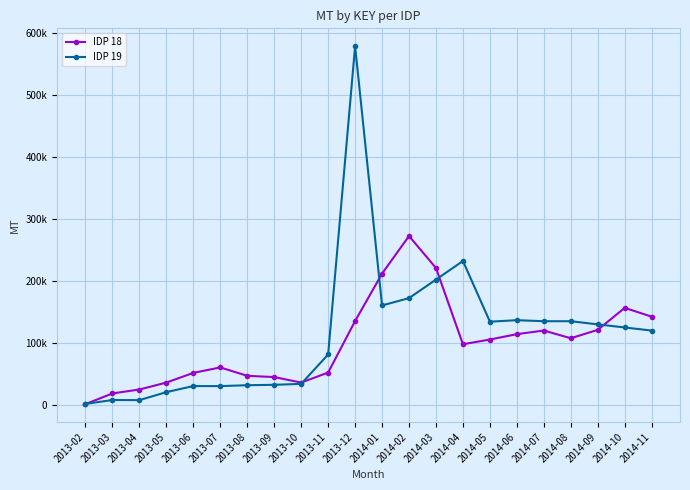

Does the chart have visible grid lines?

Yes